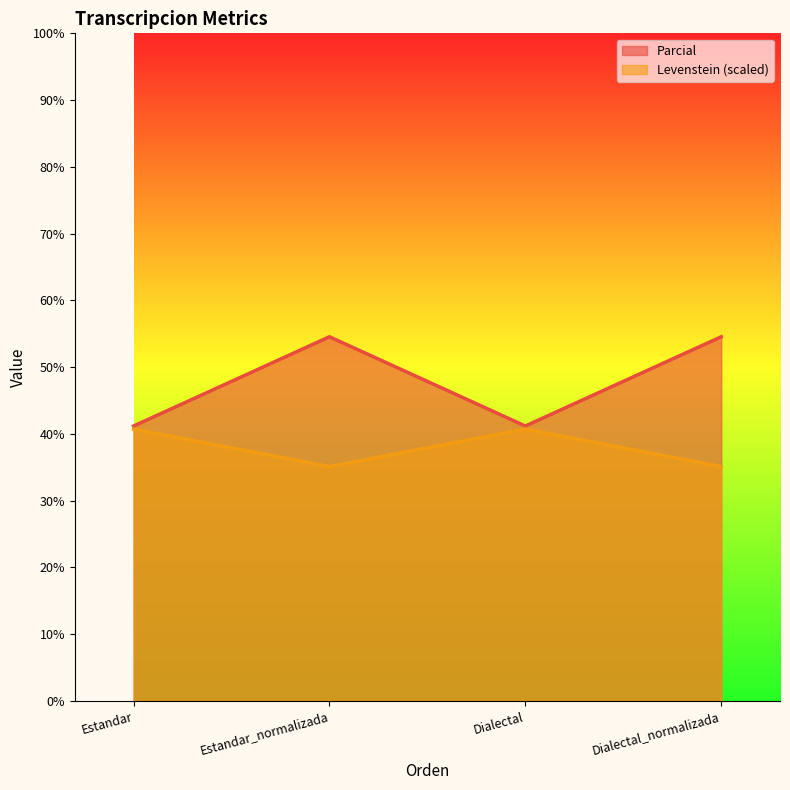

Rank the series at Estandar from highest to lowest value.

Levenstein, Parcial